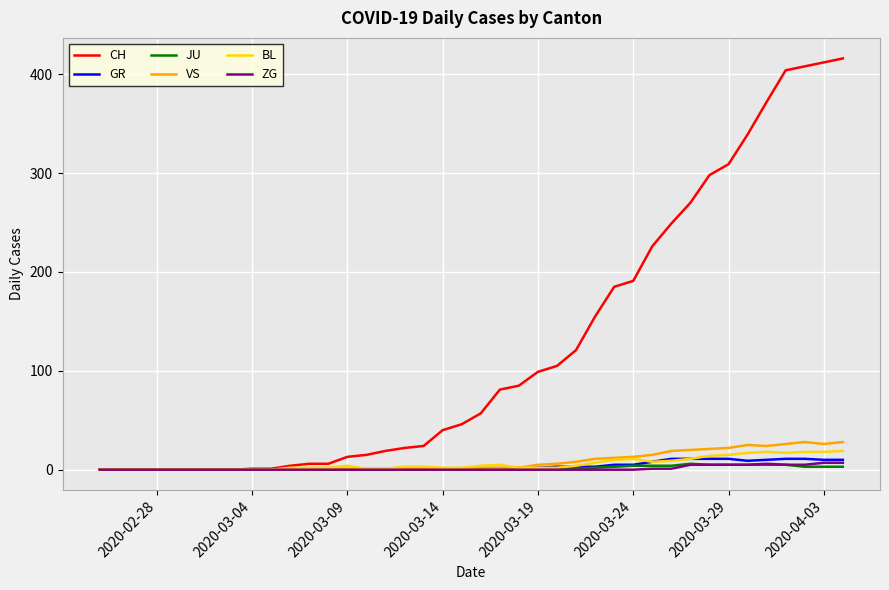

Which series has the largest total across all categories?

CH